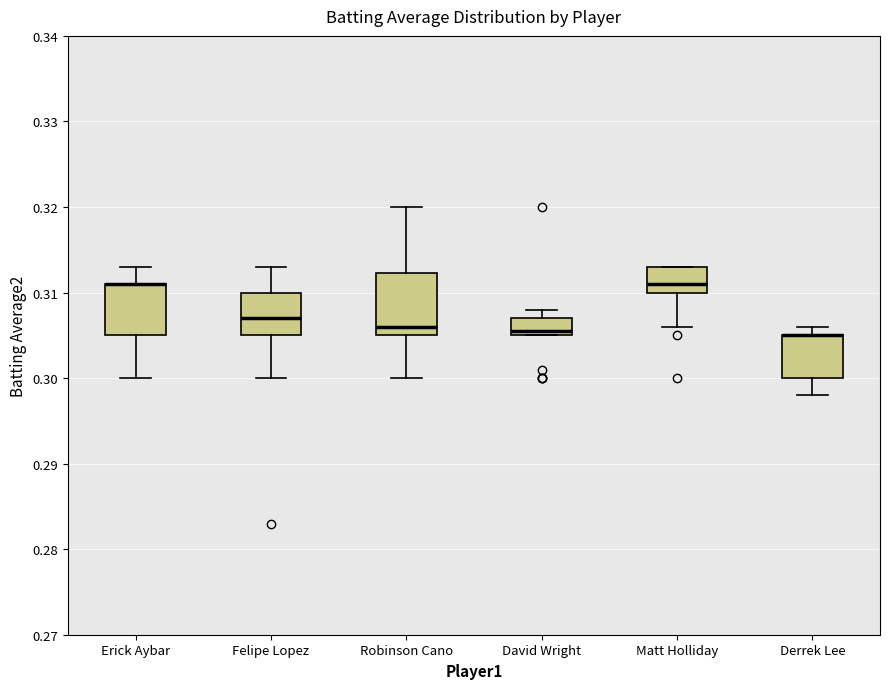

Reading left to right, read every box against the y-axis: the position of its median line, the range the box covers, and the ends of its whiskers. The values are not printed on the chart, so give them approximately, as read against the axis.

Erick Aybar: median 0.311 (drawn on the box's upper edge), box 0.305 to 0.311, whiskers 0.300 to 0.313
Felipe Lopez: median 0.307, box 0.305 to 0.310, whiskers 0.300 to 0.313
Robinson Cano: median 0.306, box 0.305 to 0.312, whiskers 0.300 to 0.320
David Wright: median 0.306, box 0.305 to 0.307, whiskers 0.305 to 0.308
Matt Holliday: median 0.311, box 0.310 to 0.313, whiskers 0.306 to 0.313
Derrek Lee: median 0.305 (drawn on the box's upper edge), box 0.300 to 0.305, whiskers 0.298 to 0.306